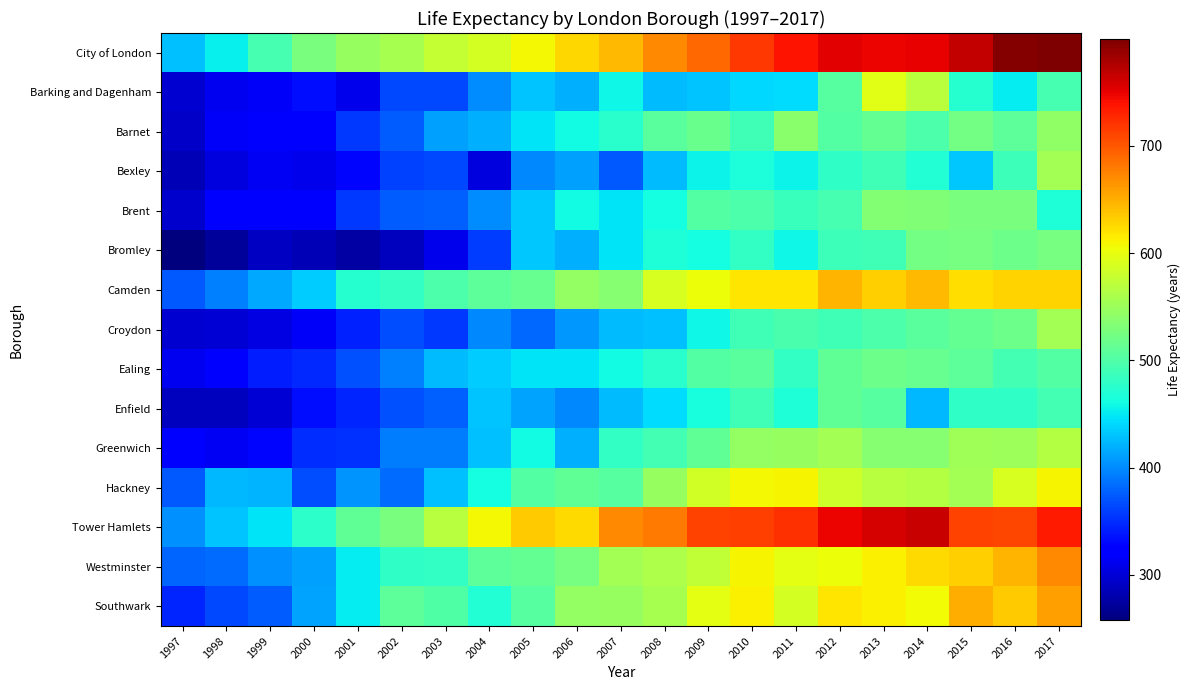

Between 2004 and 2006, which is larger?

2006